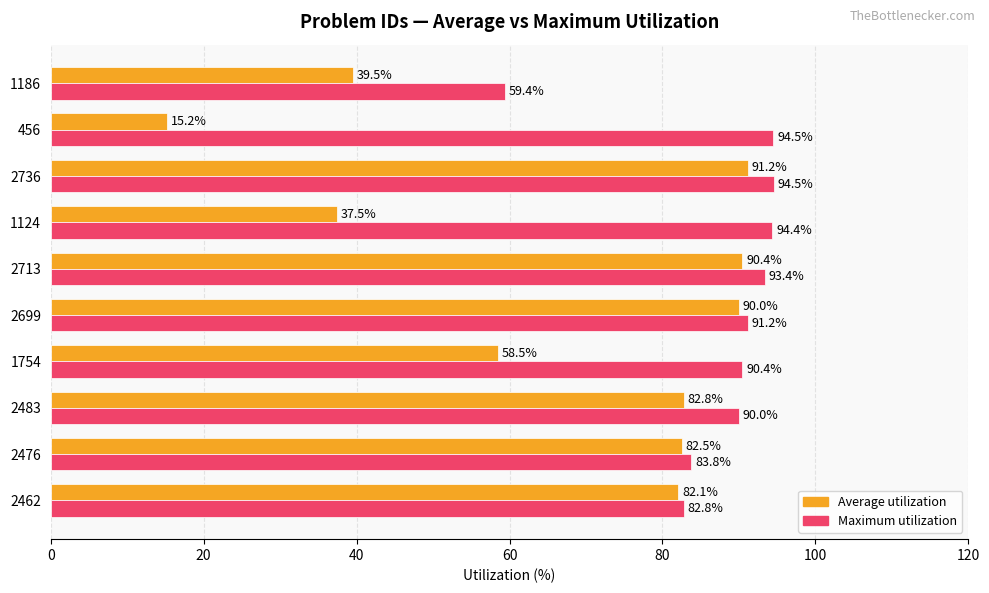

True or false: Average utilization has a value of 90.0 at 2699.

True